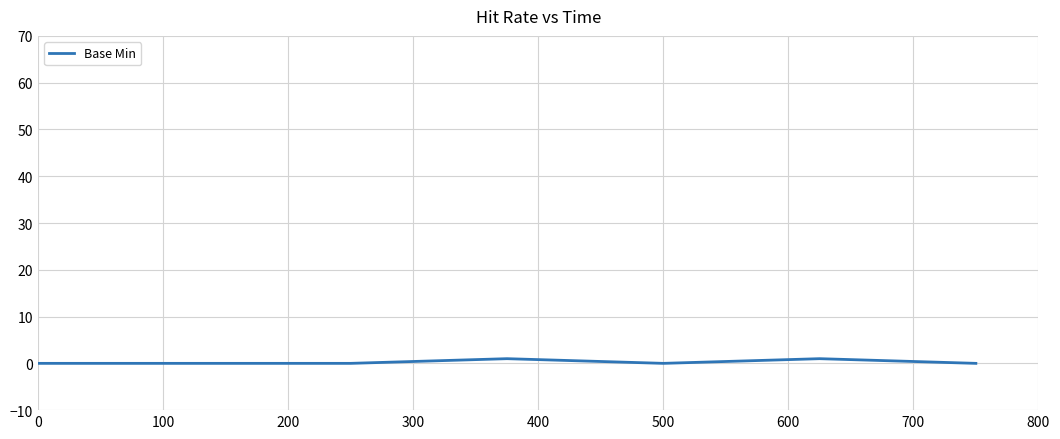

True or false: there are more than 0 points higher than both neighbors.

True